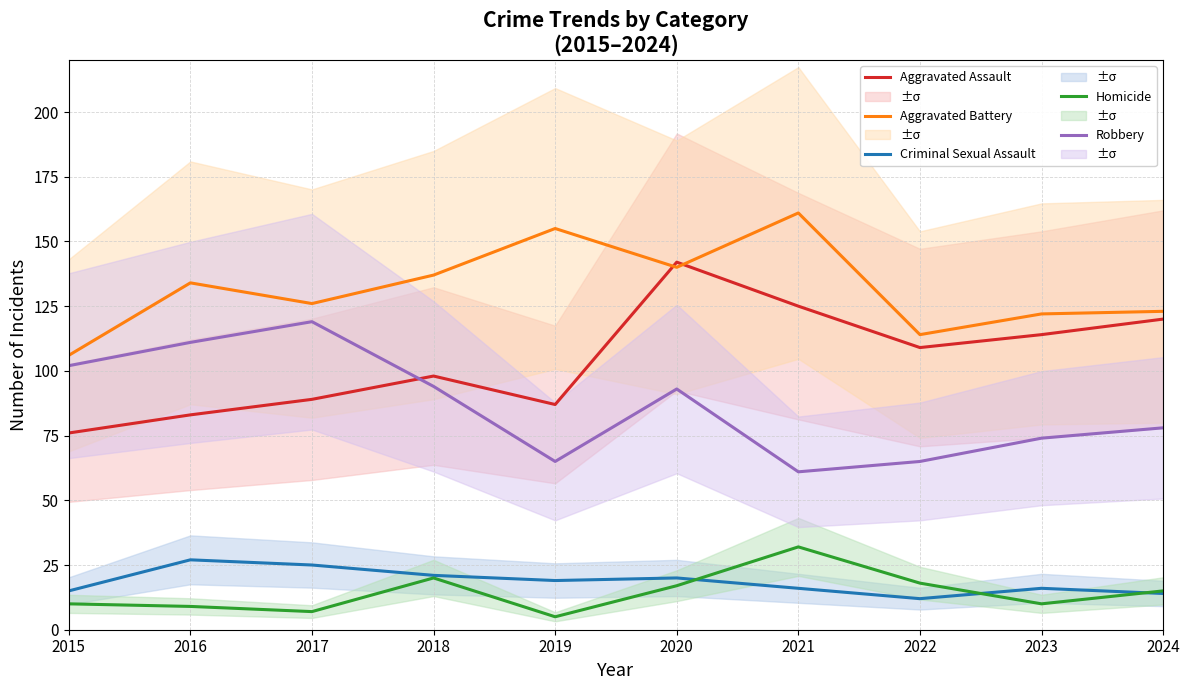

What is the minimum value for Aggravated Assault?

76